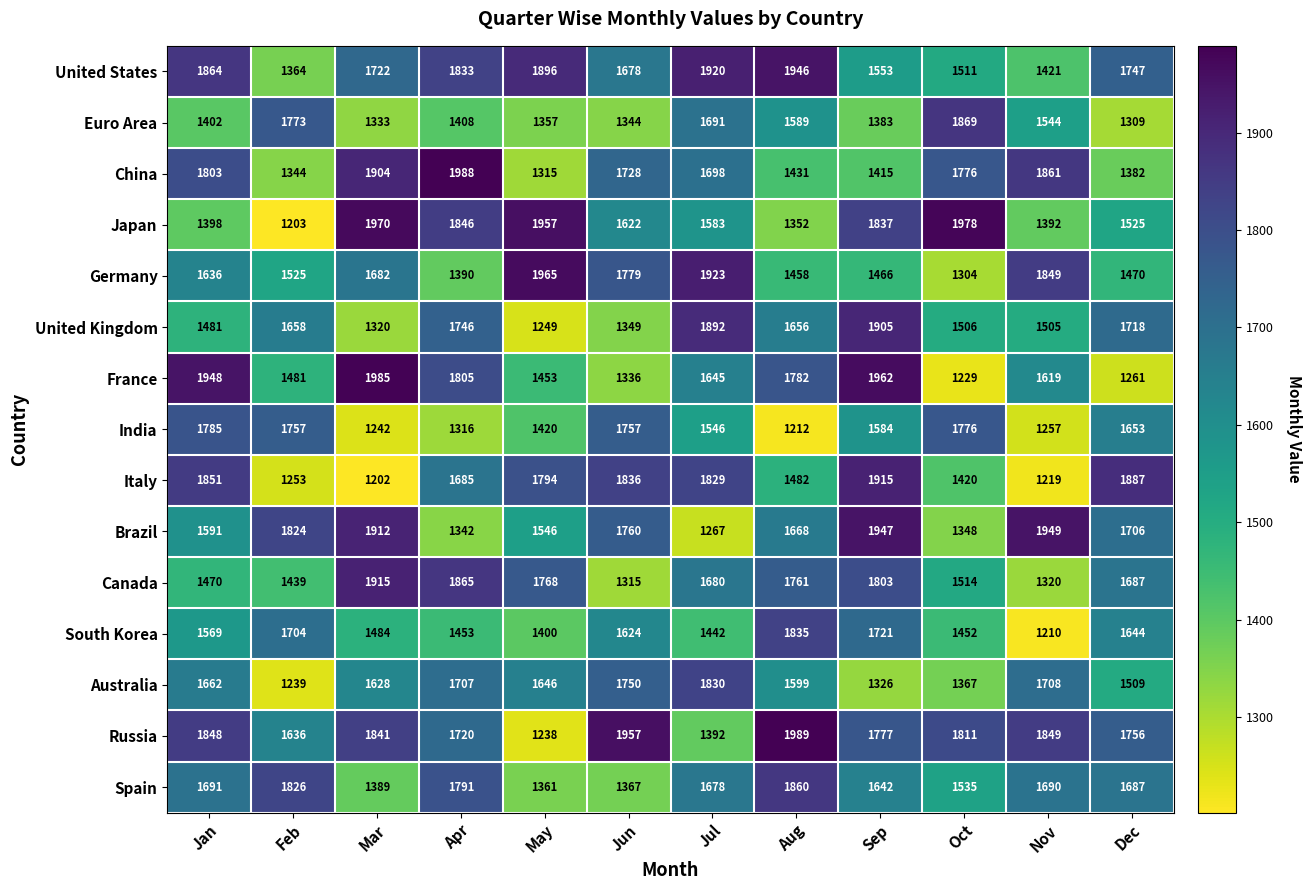

Where is Russia nearest to the value 1613?

Feb